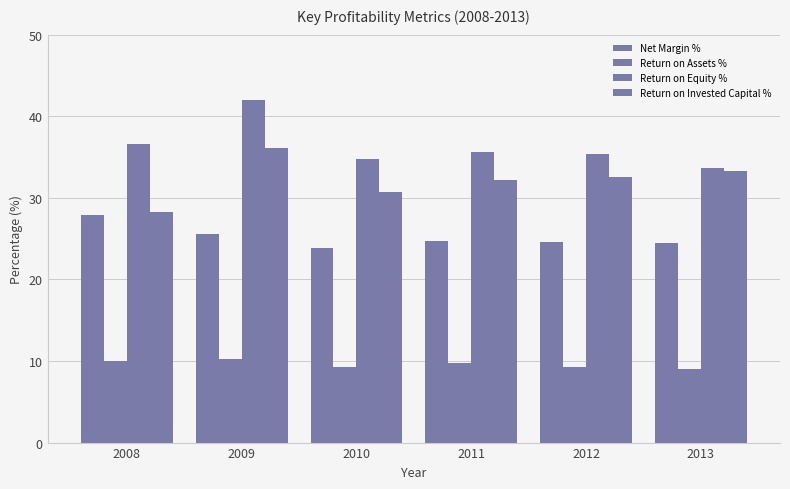

How many groups of bars are there?

6